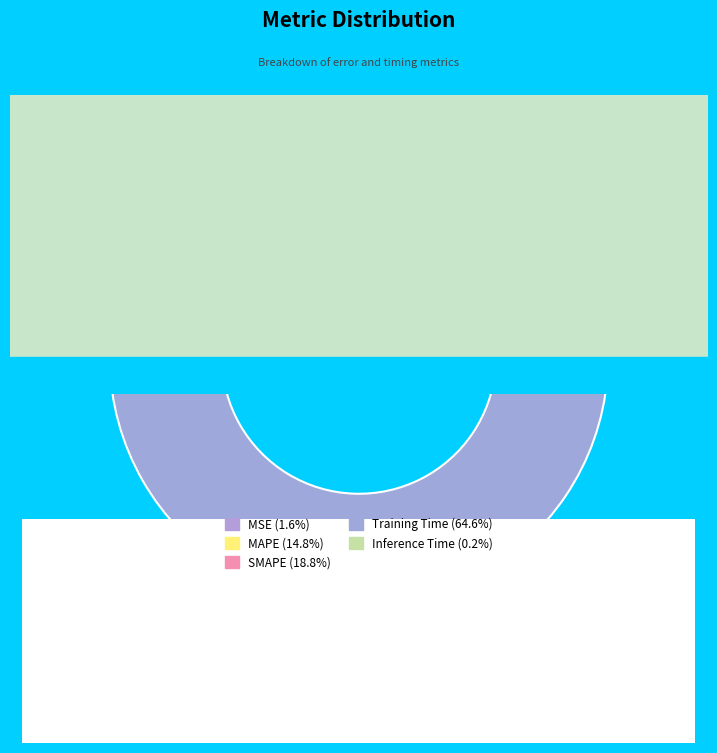

To the nearest percent, what is the average slice percentage?

20%